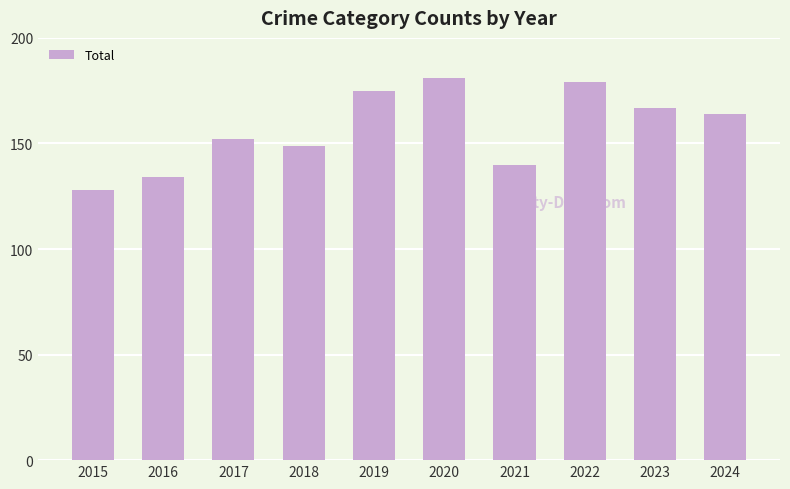

At which label is the value closest to 154?

2017